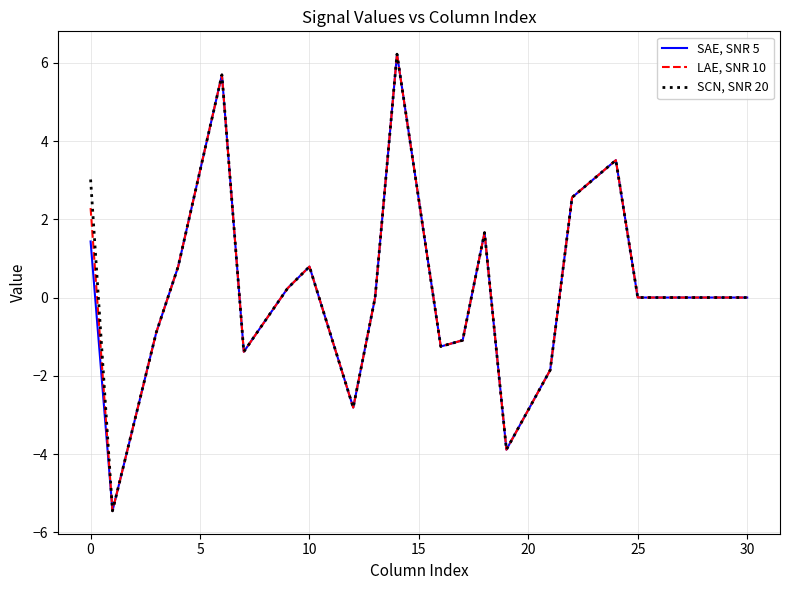

List the series in order of their overall mean, lowest first.

SAE, SNR 5, LAE, SNR 10, SCN, SNR 20